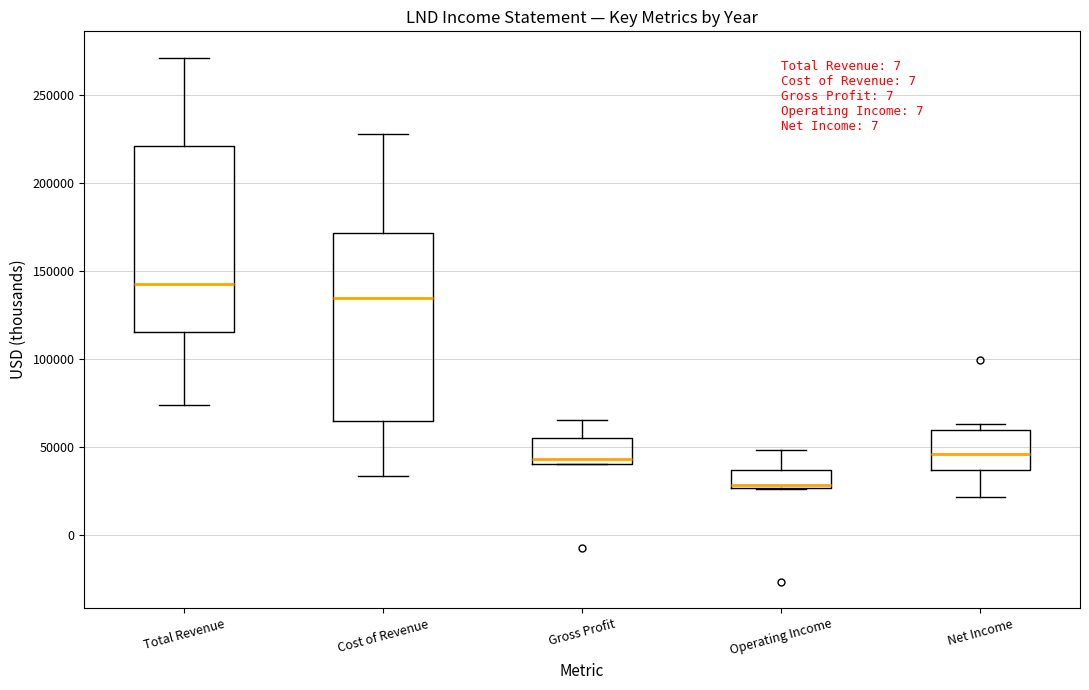

Where does the upper whisker of the box for Operating Income end on the y-axis? The values are not printed on the chart, so give them approximately, as read against the axis.

50000